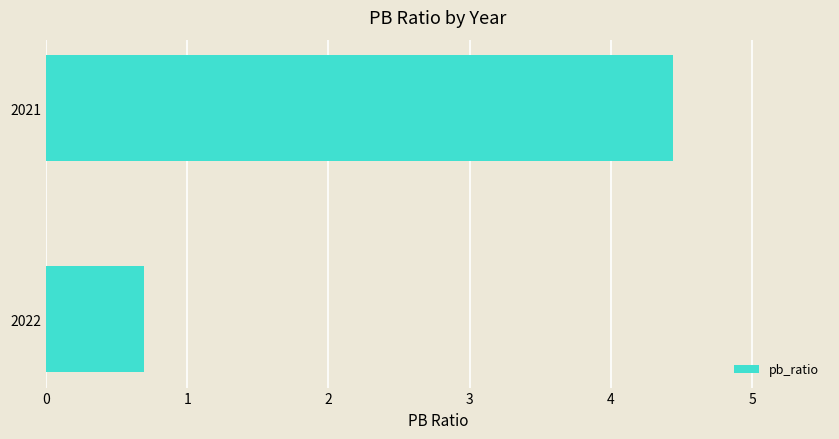

Is it true that the value at 2022 is 0.7?

True